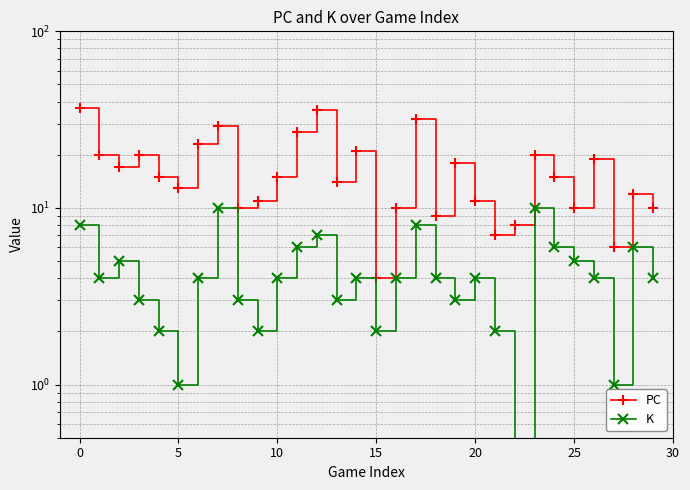

Reading right to left, list all the values displayed in this chart.

PC: 10	12	6	19	10	15	20	8	7	11	18	9	32	10	4	21	14	36	27	15	11	10	29	23	13	15	20	17	20	37
K: 4	6	1	4	5	6	10	0	2	4	3	4	8	4	2	4	3	7	6	4	2	3	10	4	1	2	3	5	4	8